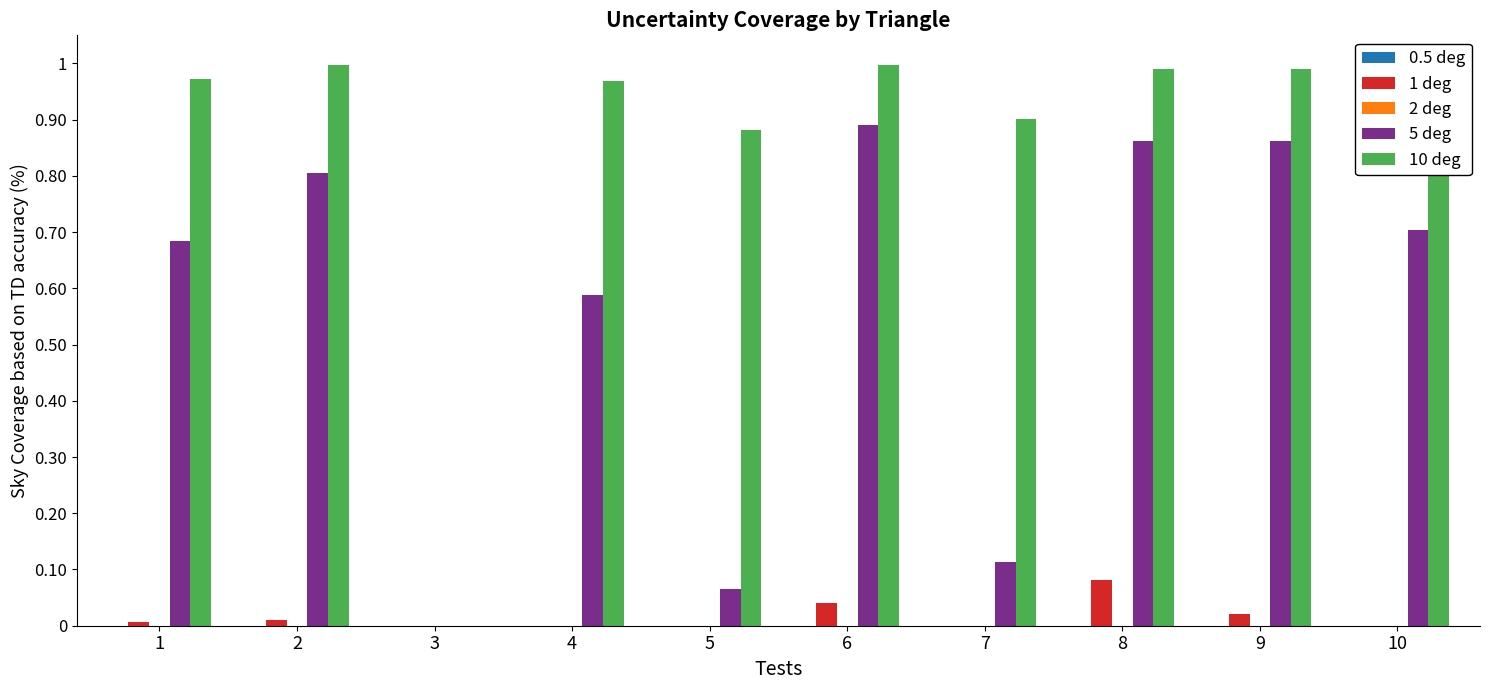

Is the value of 10 deg at 10 greater than the value of 1 deg at 9?

Yes